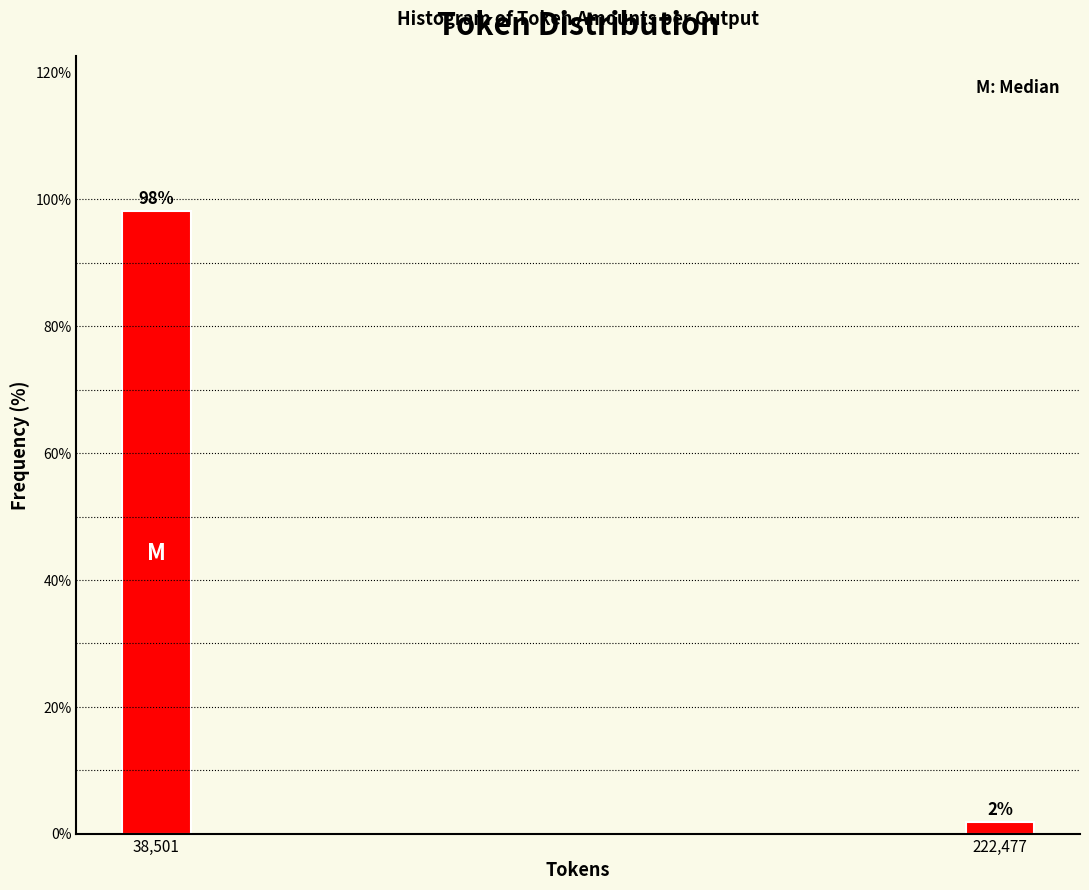

At which category does the chart reach its peak across all series?

38,501